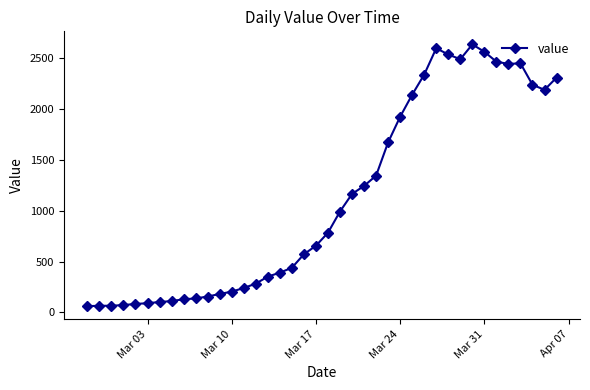

What is the average value?

1124